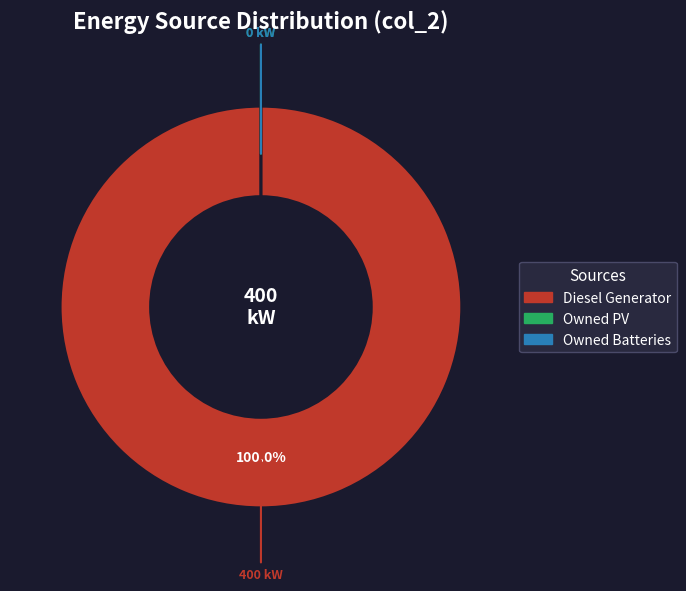

Do Owned PV and Owned Batteries together represent more than half of the pie?

No